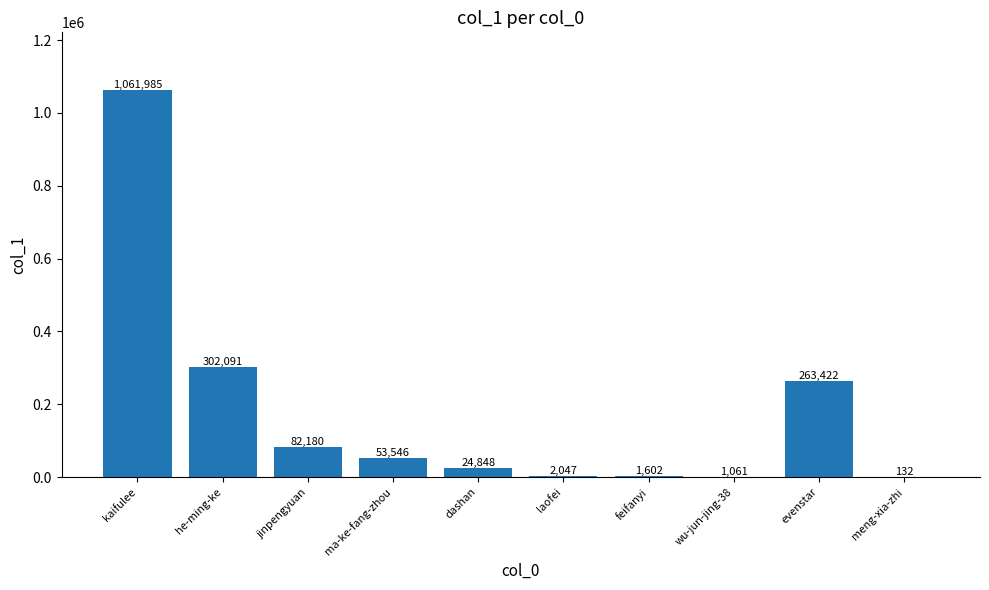

Where does the data first go above 53546?

kaifulee